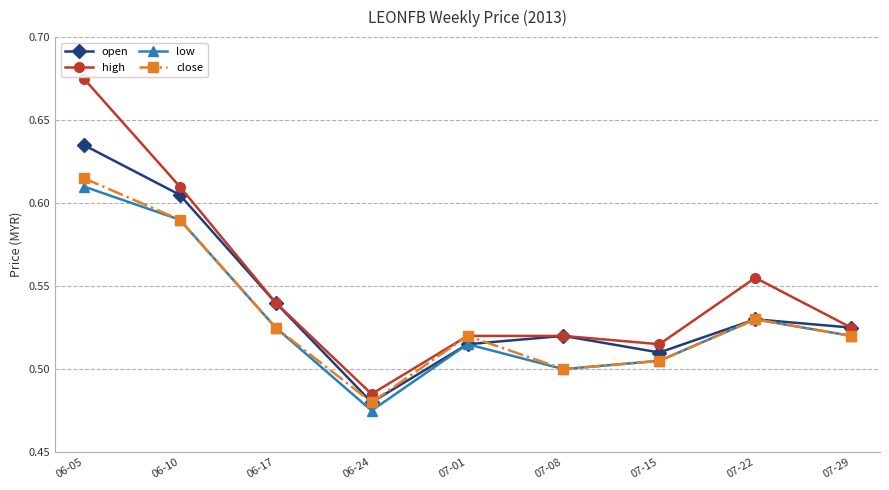

True or false: open has a value of 1.0 at 06-05.

False